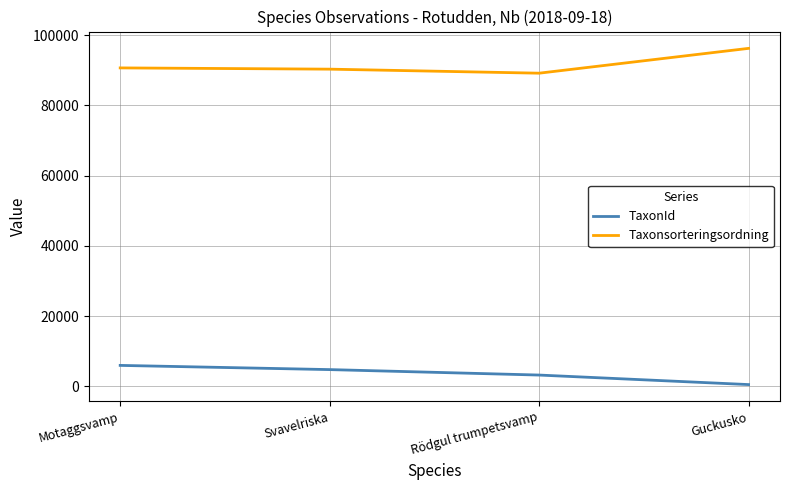

What position from the left is Motaggsvamp?

1